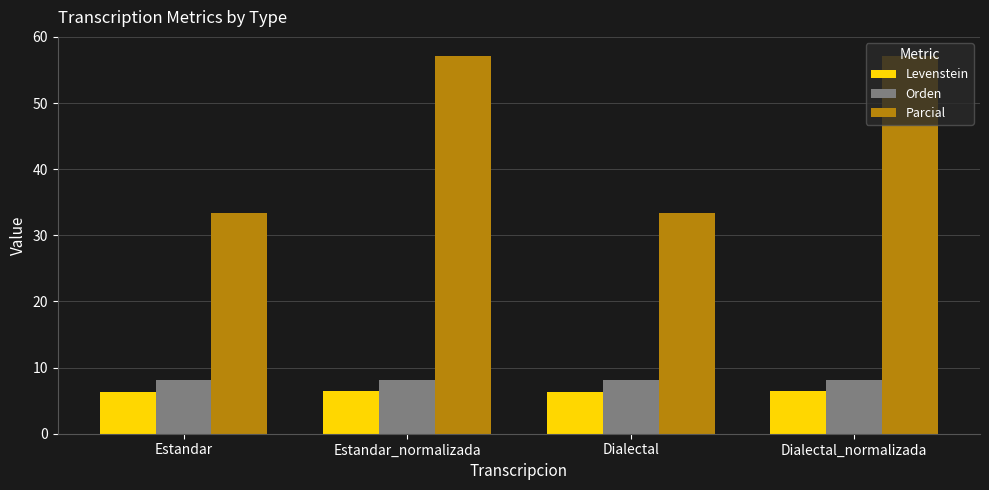

True or false: Orden has a value of 8.2 at Estandar.

True